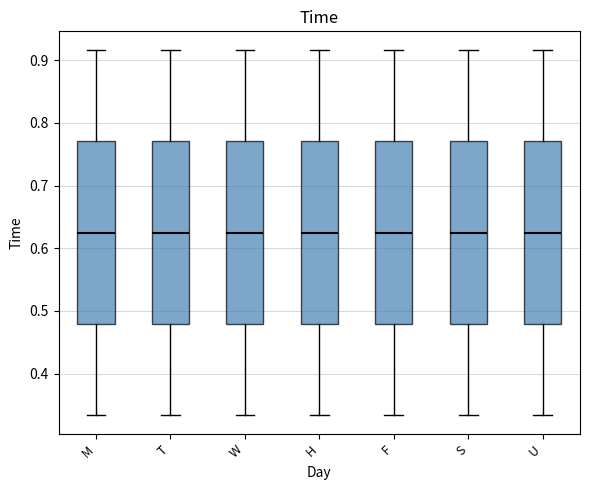

Reading left to right, transcribe this box plot: for each box, give where its median line is, the range the box spans, and where its two whiskers end, as read against the y-axis. The values are not printed on the chart, so give them approximately, as read against the axis.

M: median 0.63, box 0.48 to 0.77, whiskers 0.33 to 0.92
T: median 0.63, box 0.48 to 0.77, whiskers 0.33 to 0.92
W: median 0.63, box 0.48 to 0.77, whiskers 0.33 to 0.92
H: median 0.63, box 0.48 to 0.77, whiskers 0.33 to 0.92
F: median 0.63, box 0.48 to 0.77, whiskers 0.33 to 0.92
S: median 0.63, box 0.48 to 0.77, whiskers 0.33 to 0.92
U: median 0.63, box 0.48 to 0.77, whiskers 0.33 to 0.92